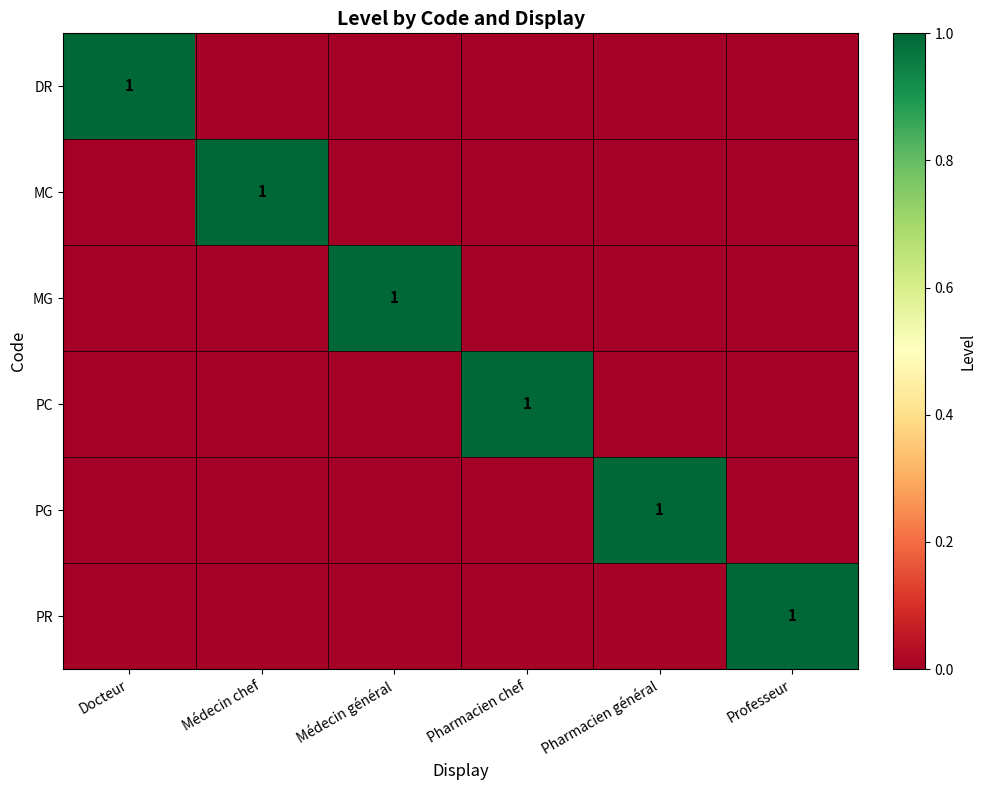

What is the spread (max minus min) of values at Professeur?

1